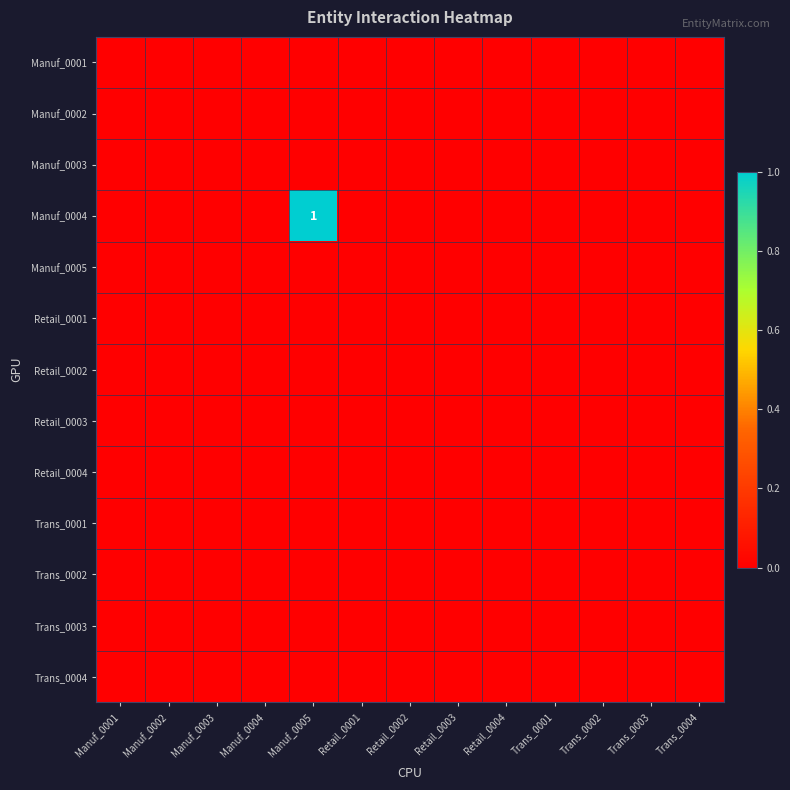

At which category is the sum across all series the highest?

Manuf_0005